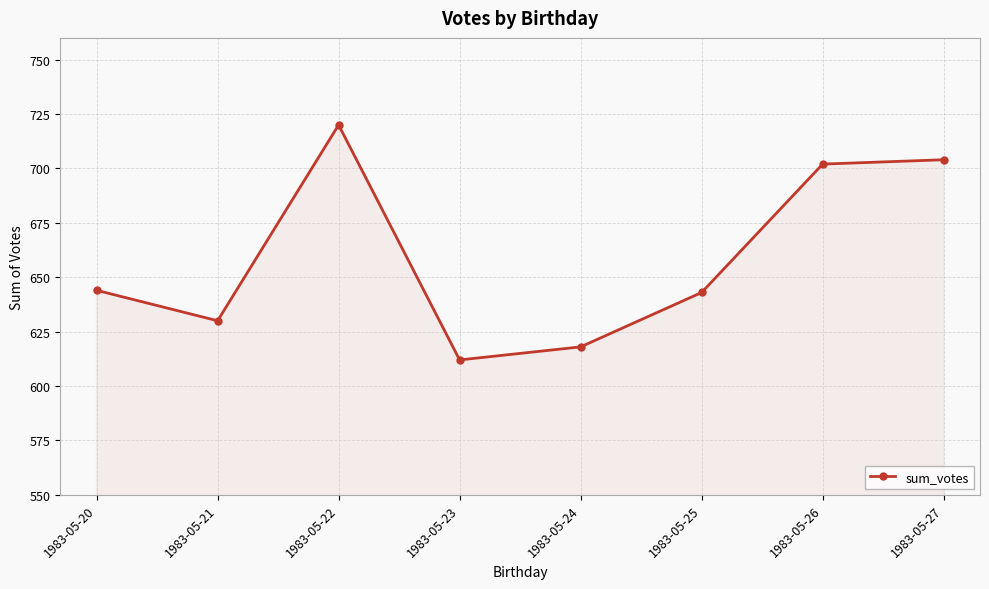

How many lines are shown in the chart?

1